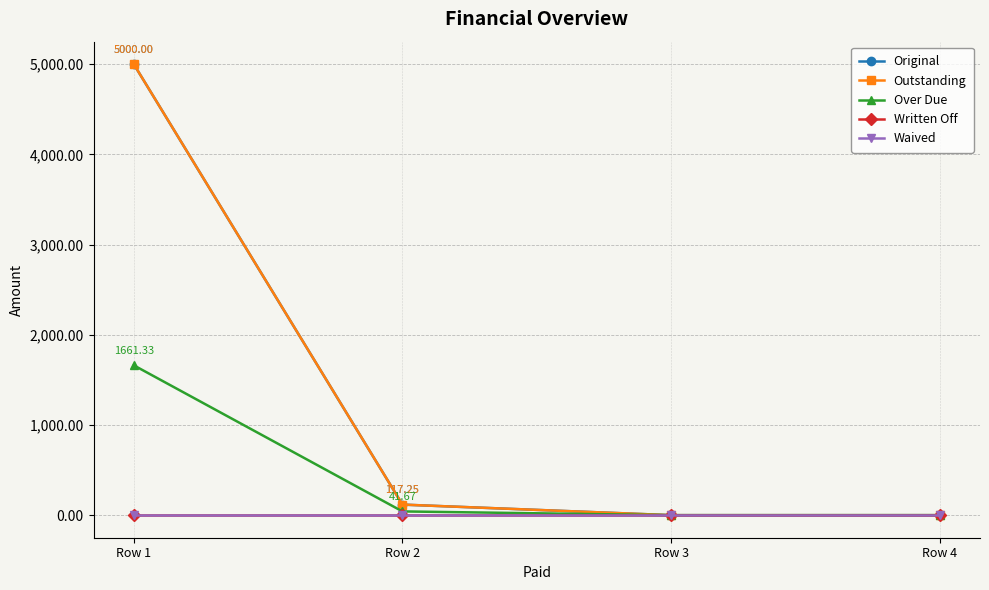

True or false: Written Off and Original intersect in this chart.

False